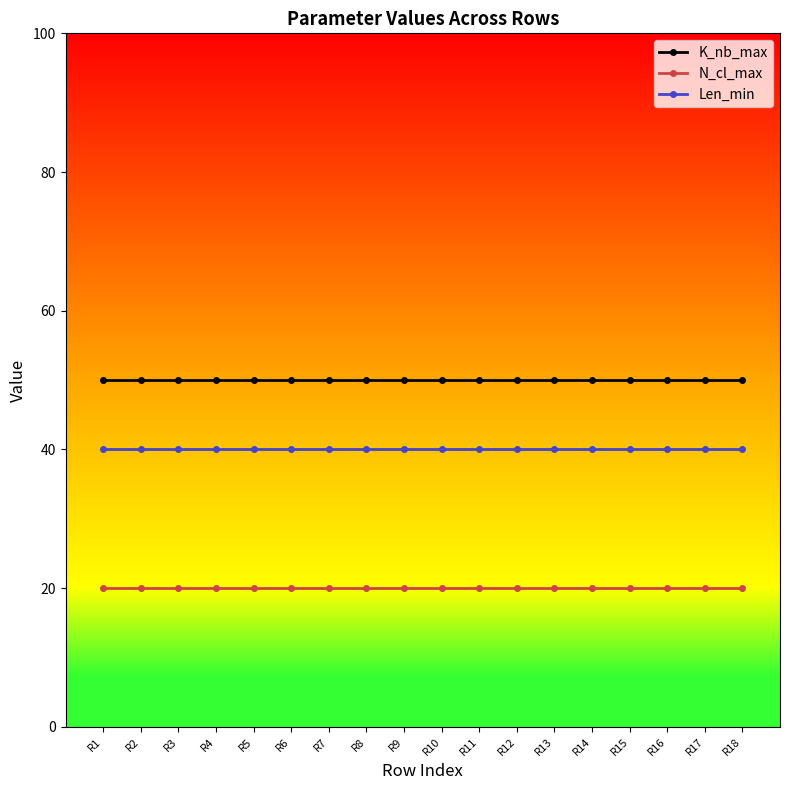

True or false: K_nb_max and N_cl_max intersect in this chart.

False